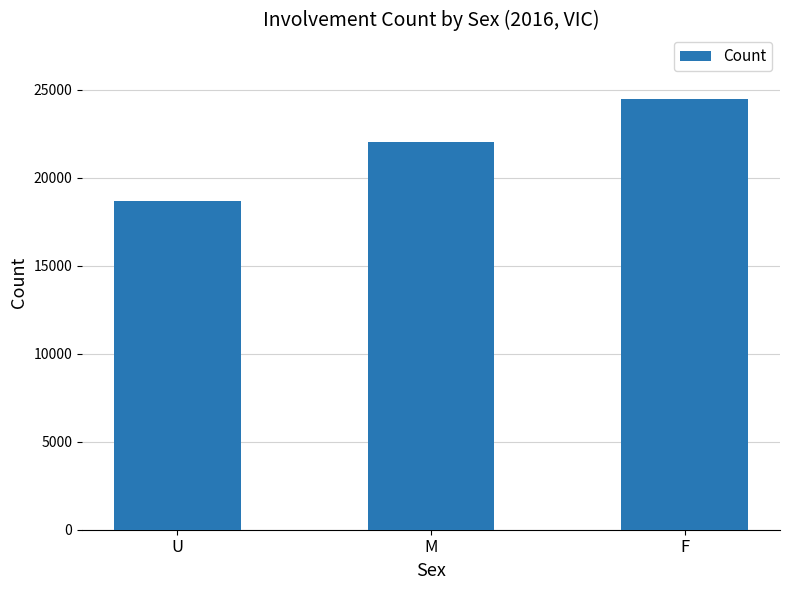

What is the ratio of the value at F to the value at M?

1.1